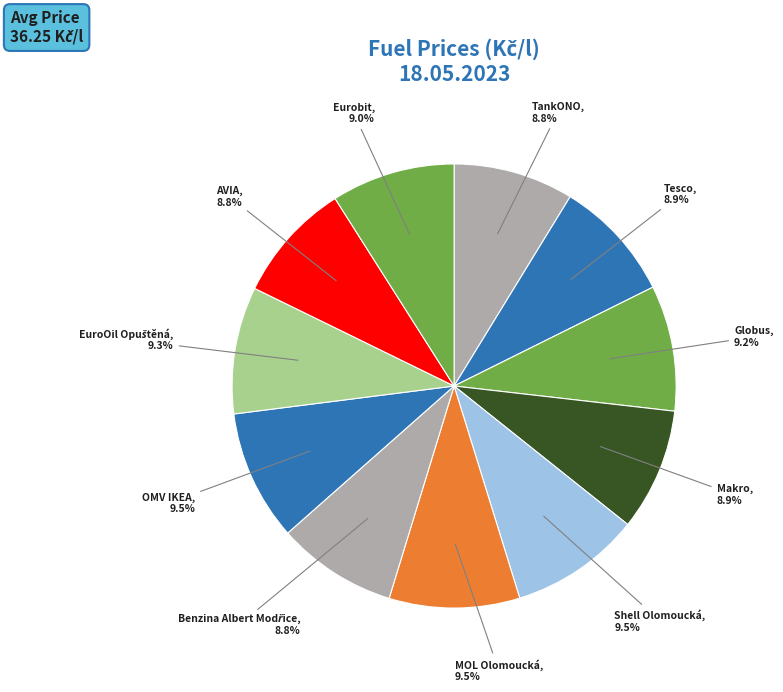

Rank the categories by value from highest to lowest.

Shell Olomoucká, MOL Olomoucká, OMV IKEA, EuroOil Opuštěná, Globus, Eurobit, Tesco, Makro, TankONO, Benzina Albert Modřice, AVIA